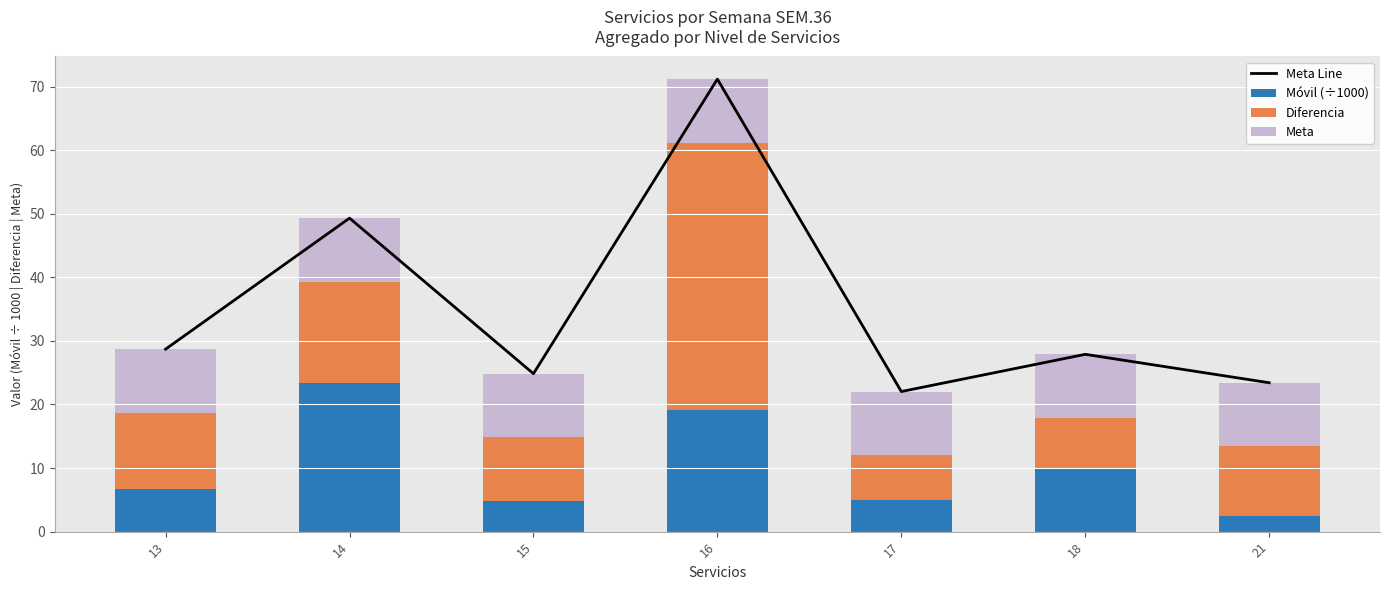

At which label does Meta Line first exceed 27?

13